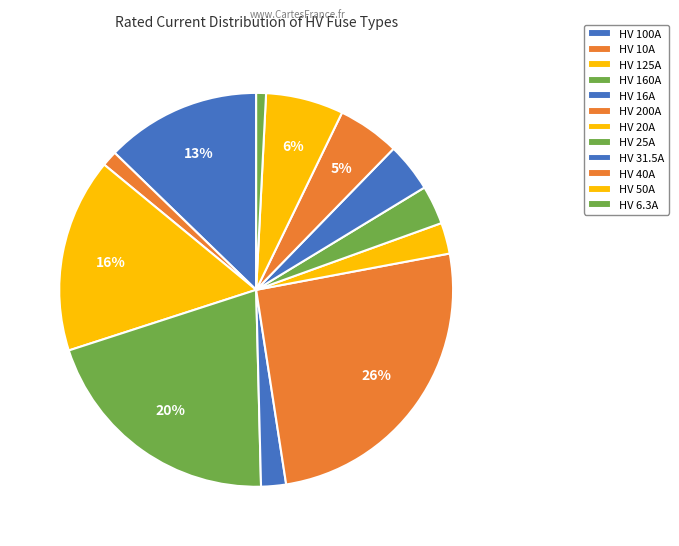

What portion of the pie excludes HV 100A?

87.2%